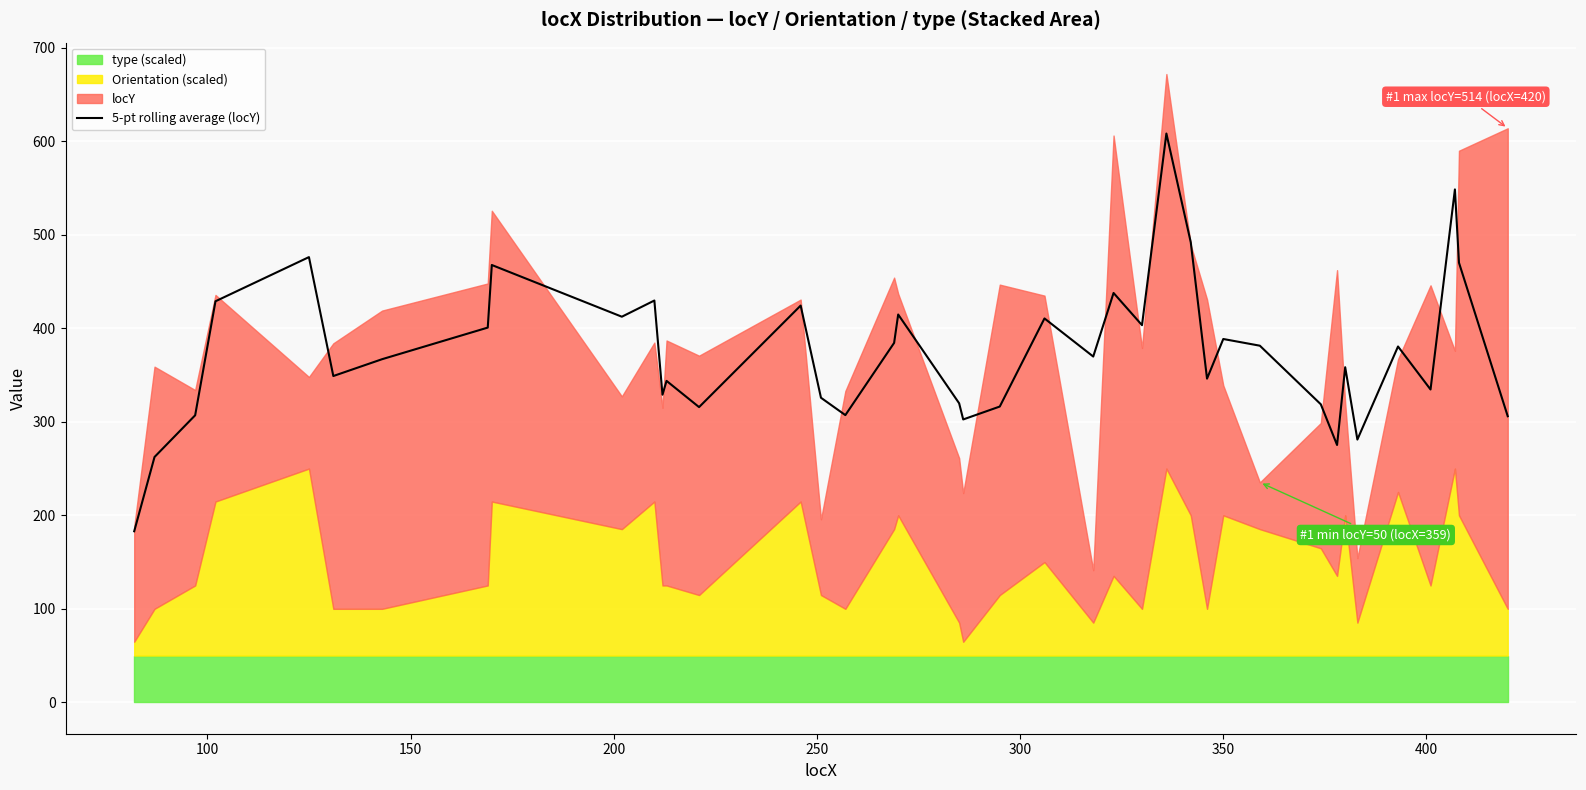

Does the chart display data point markers on the line(s)?

No